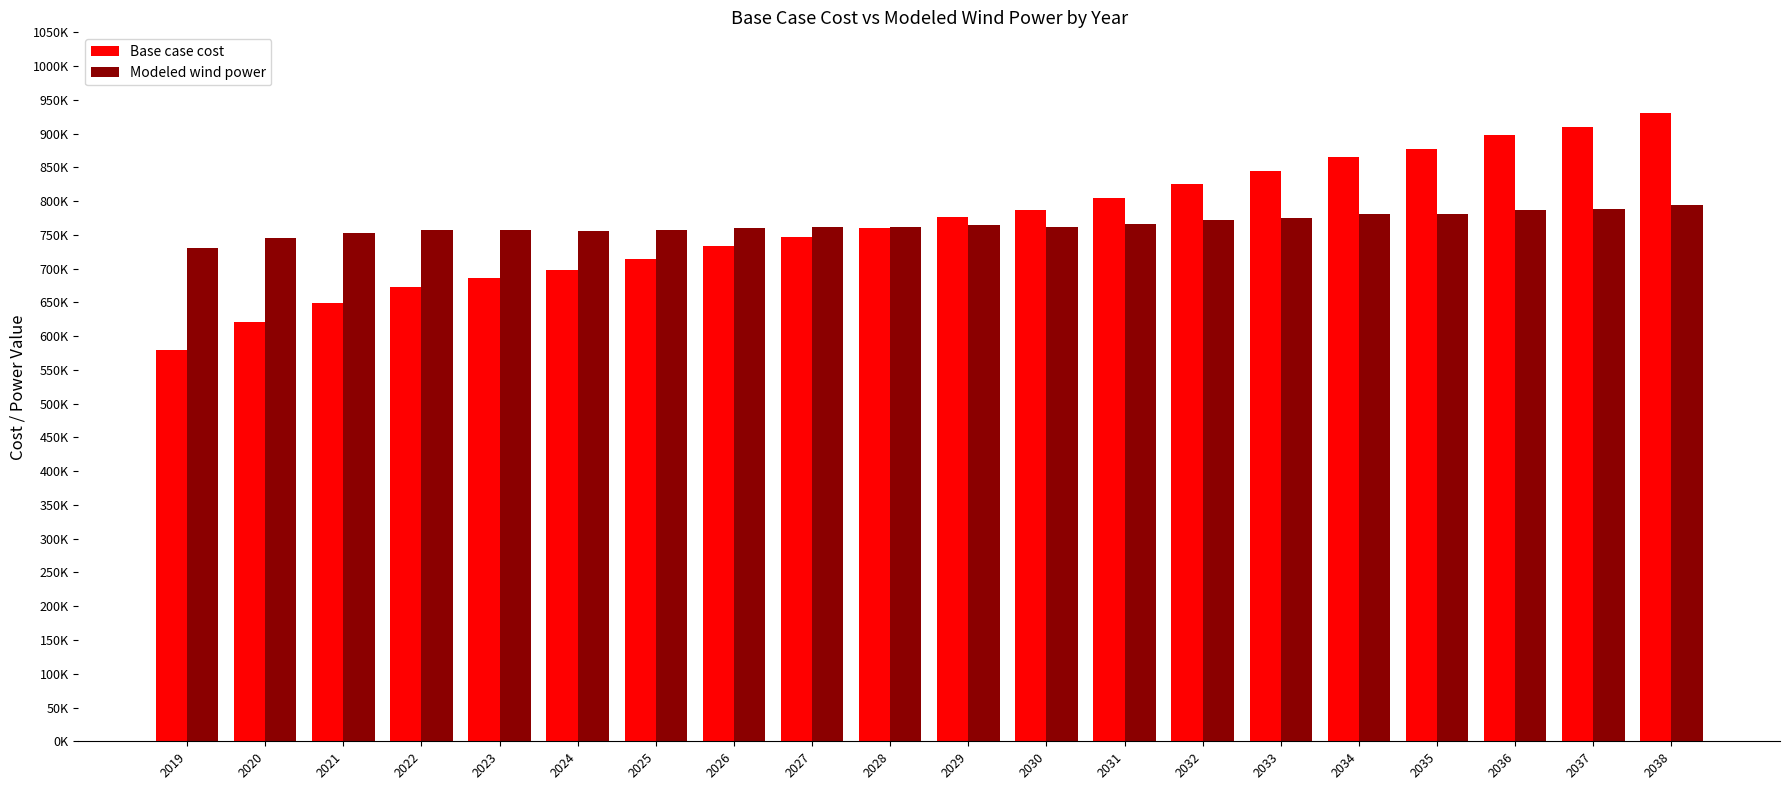

What are all the series names shown in the legend?

Base case cost, Modeled wind power